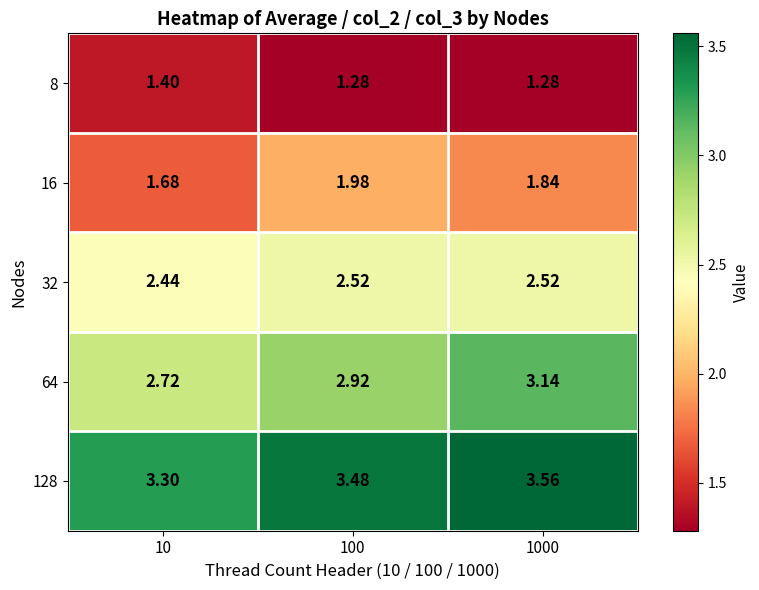

Is the value of 16 at 1000 greater than the value of 8 at 1000?

Yes